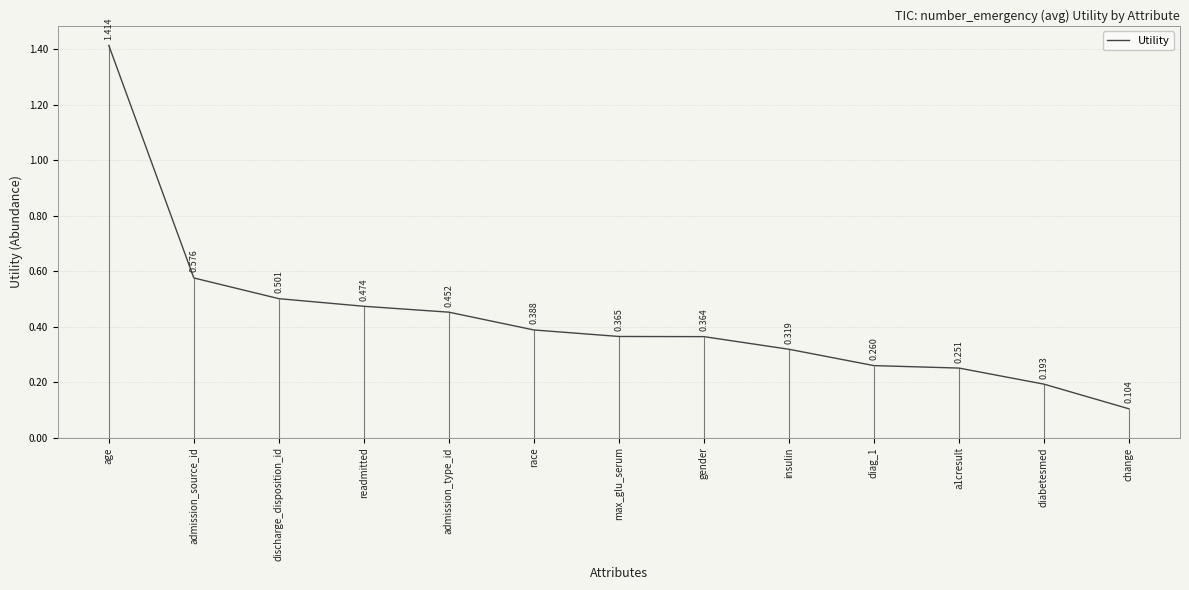

What is the sum of the values at admission_type_id and diag_1?

0.7